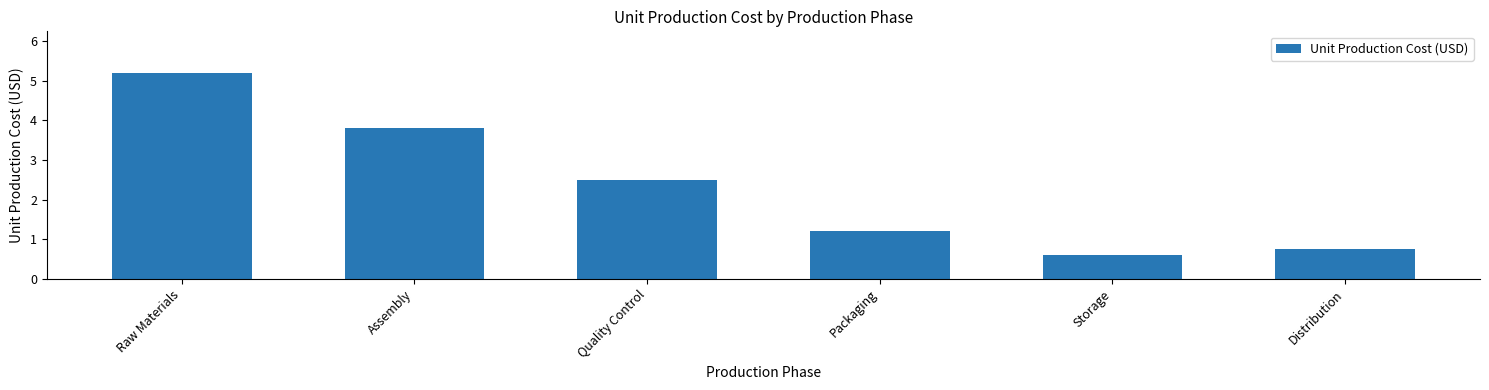

Which category has the lowest value across all series?

Storage